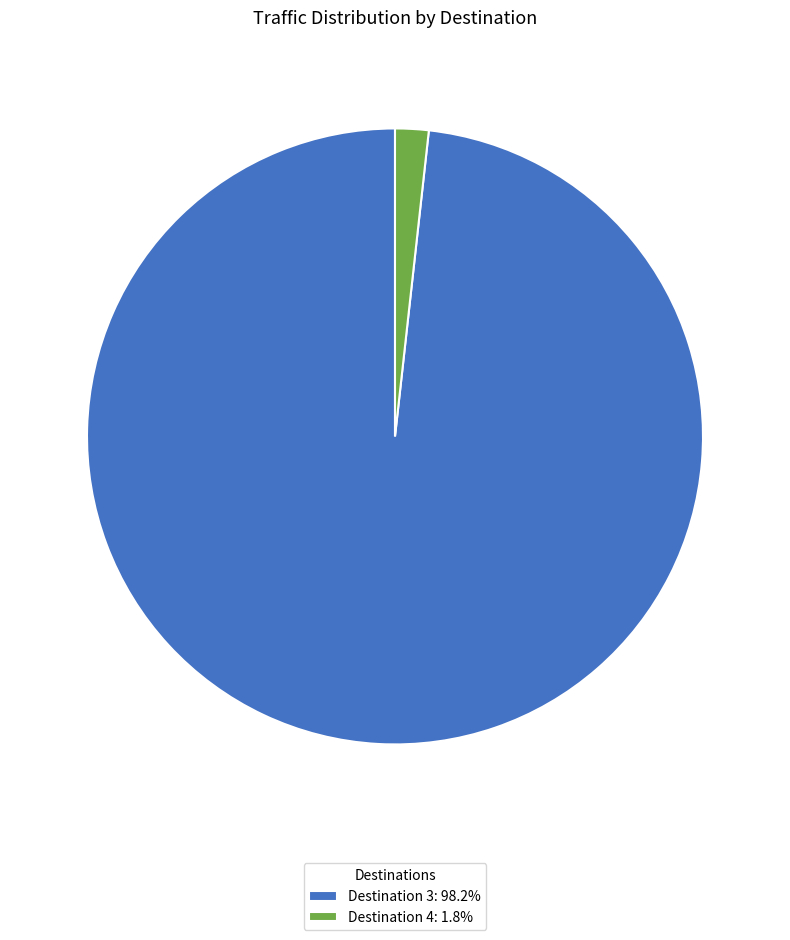

Approximately how many times larger is the value at Destination 3: 98.2% compared to Destination 4: 1.8%?

56.0